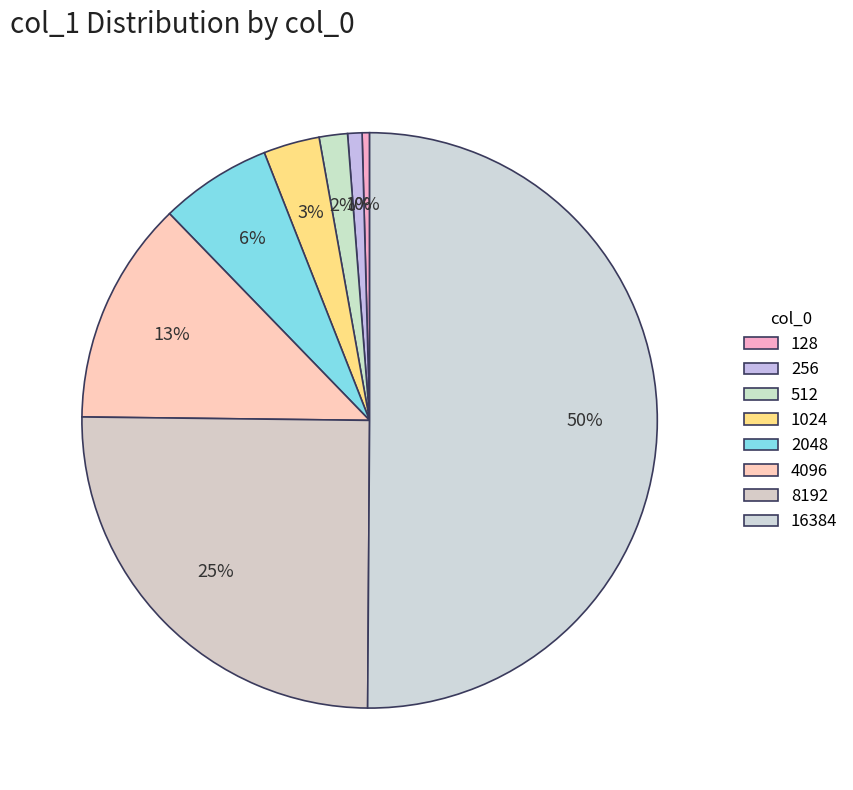

How many segments does this pie chart have?

8